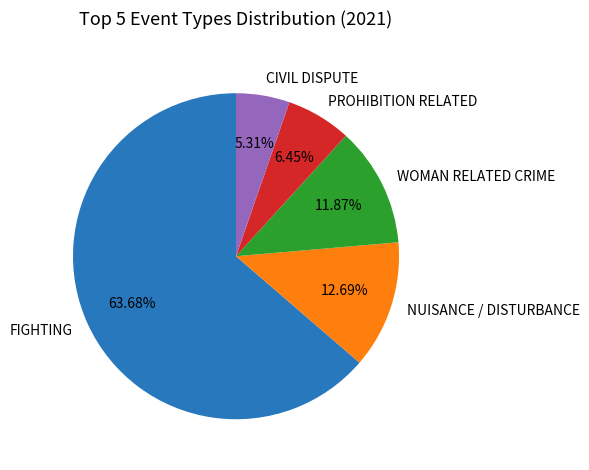

Combined, do NUISANCE / DISTURBANCE and WOMAN RELATED CRIME account for over 50%?

No